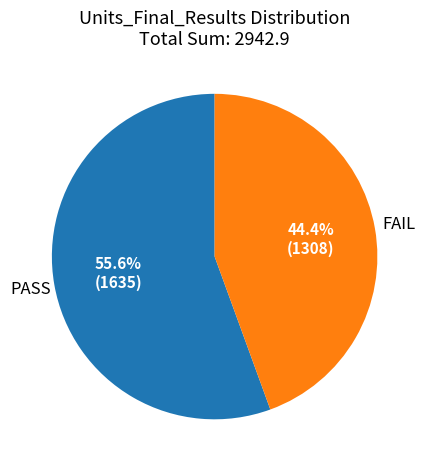

Is there a majority slice in this chart?

Yes